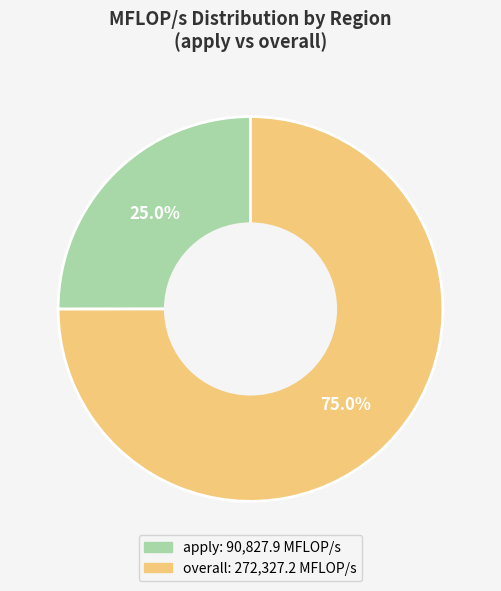

True or false: apply accounts for 14% of the total.

False